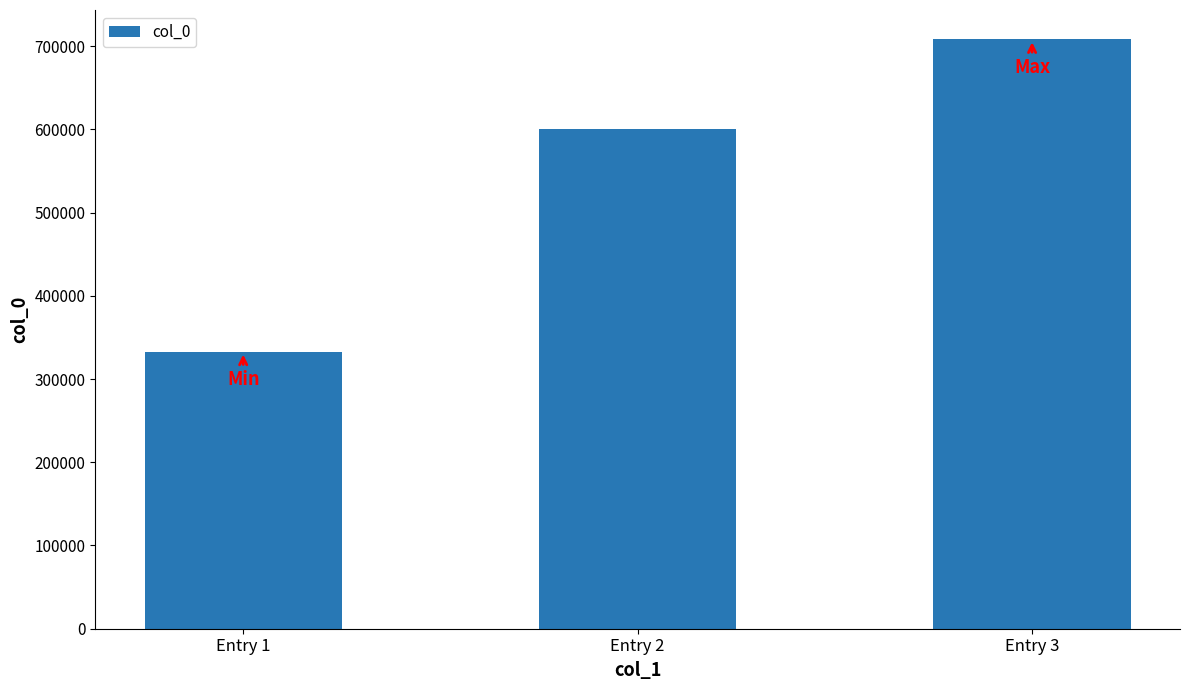

List the labels in order of value, largest first.

Entry 3, Entry 2, Entry 1